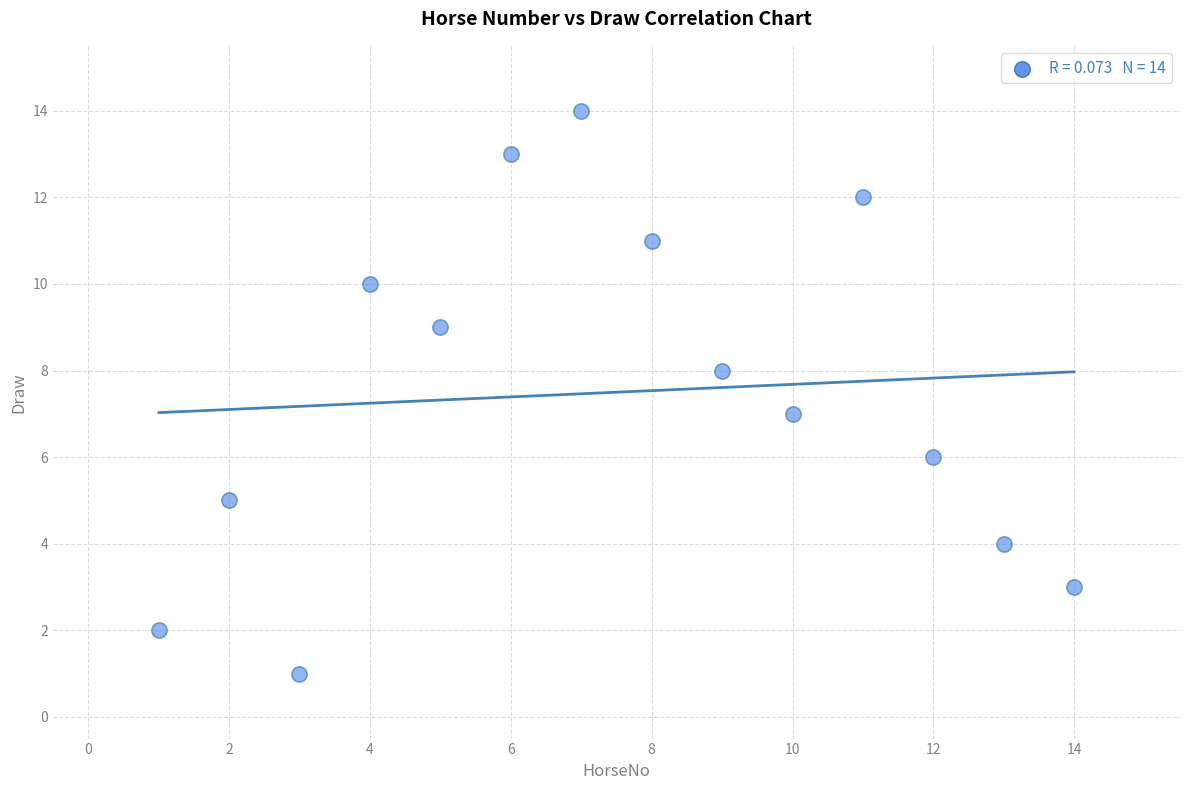

What is the range of X values (max minus min)?

13